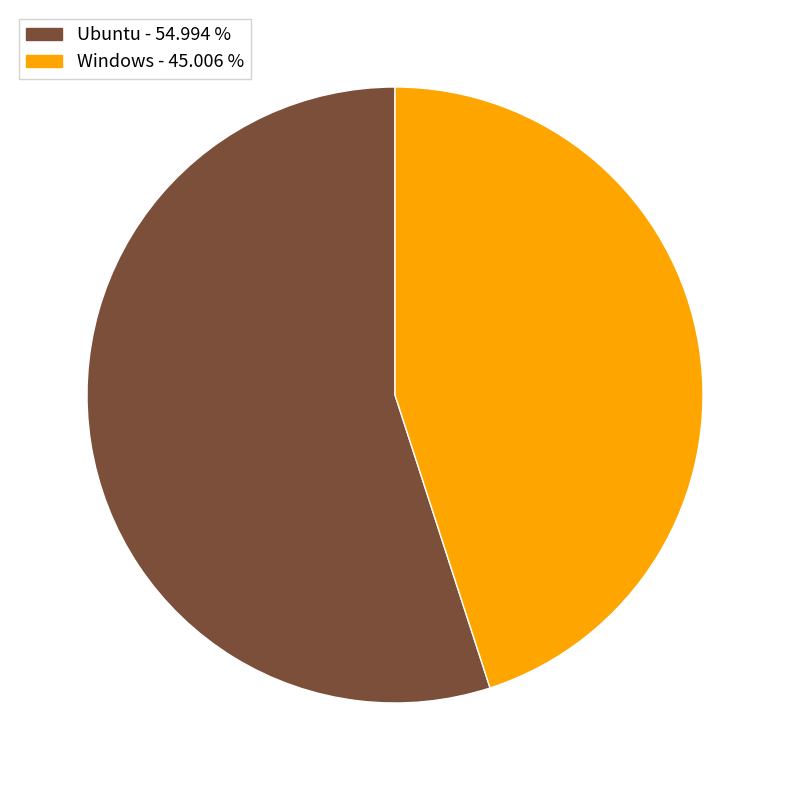

Is the sum of Windows and Ubuntu greater than half?

Yes